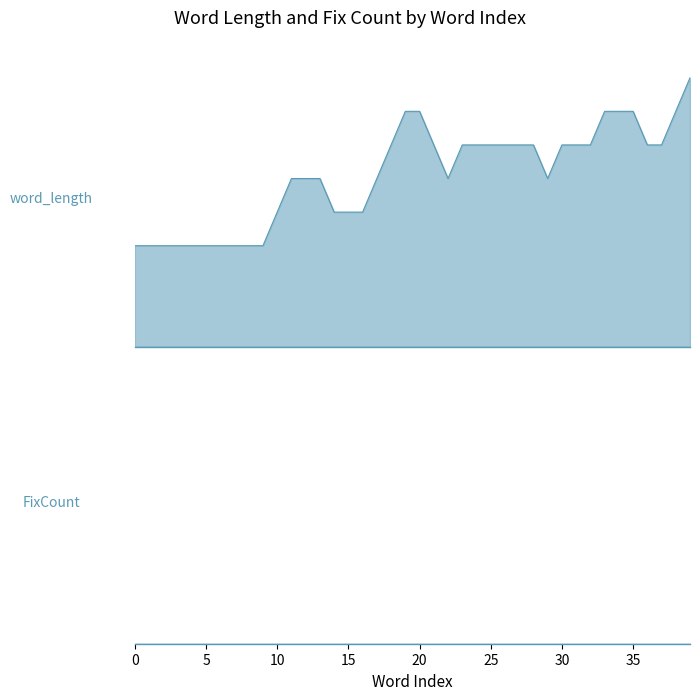

At 20, list the series in order from smallest to largest.

FixCount, word_length